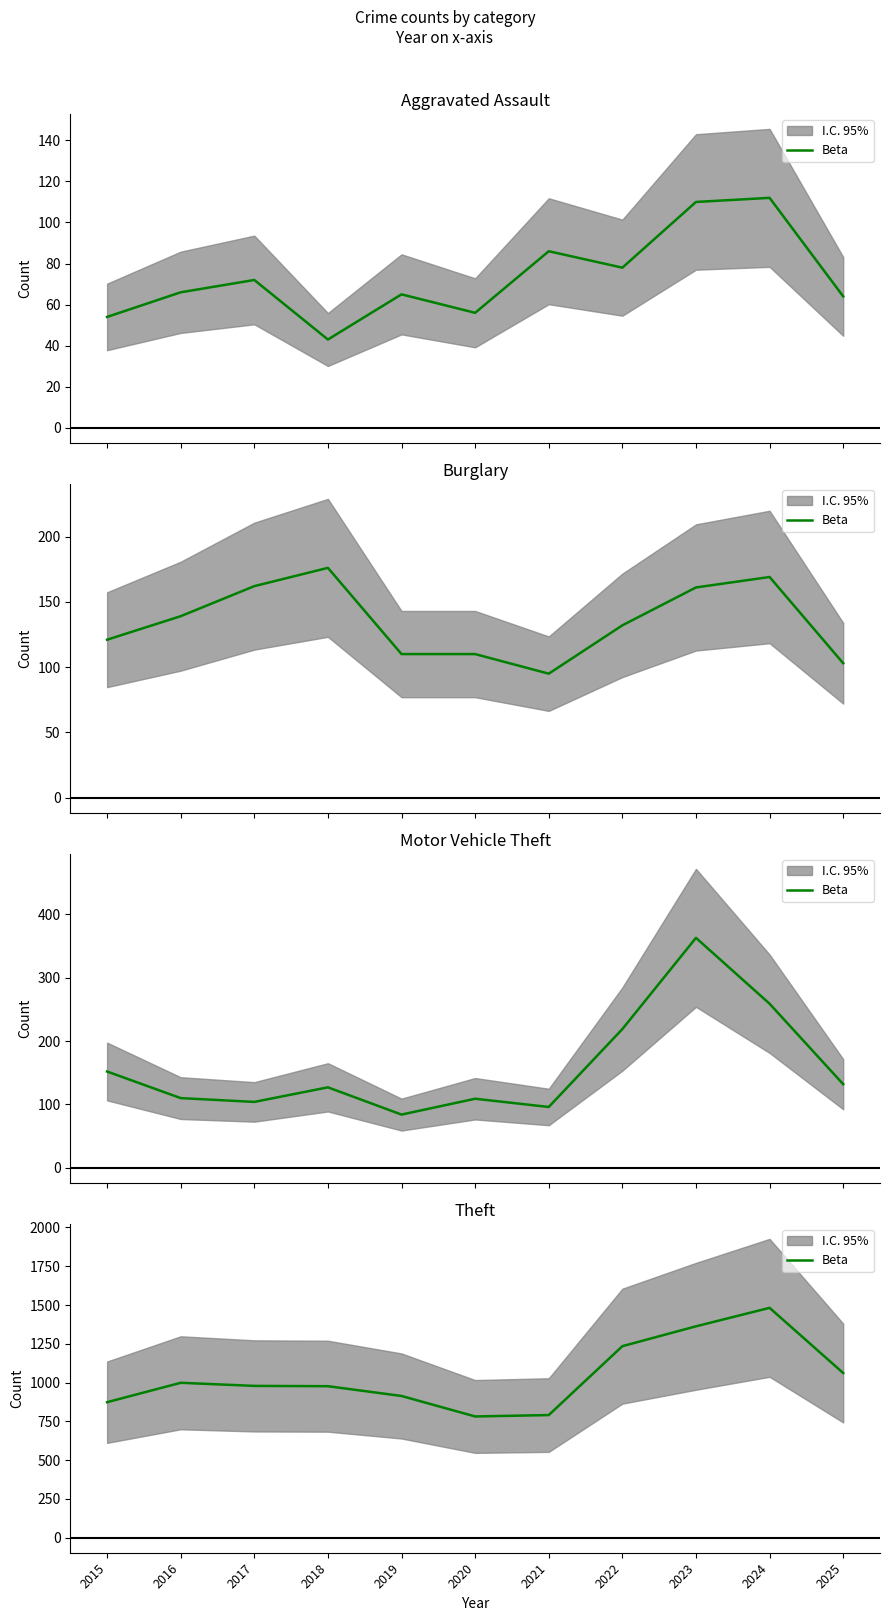

List the labels in order of value, largest first.

2024, 2023, 2022, 2025, 2016, 2017, 2018, 2019, 2015, 2021, 2020